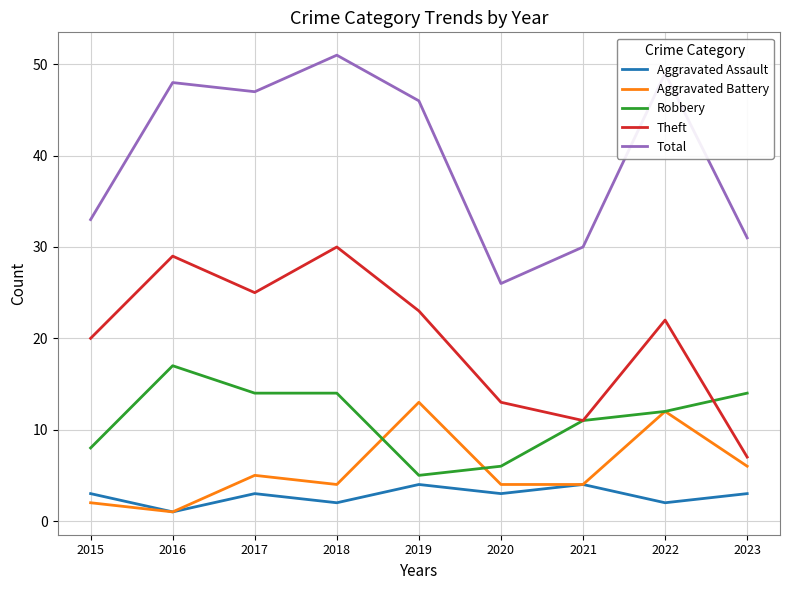

Does the chart have visible grid lines?

Yes